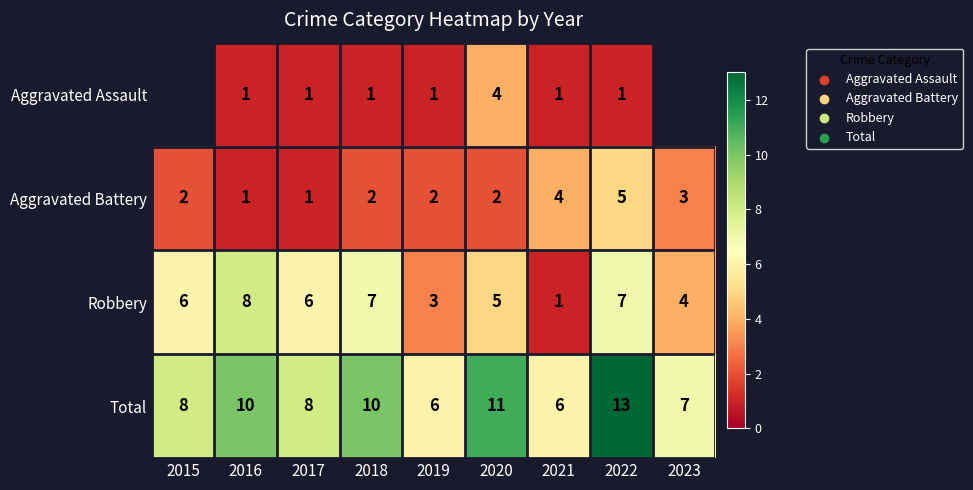

At which category is the sum across all series the highest?

2022